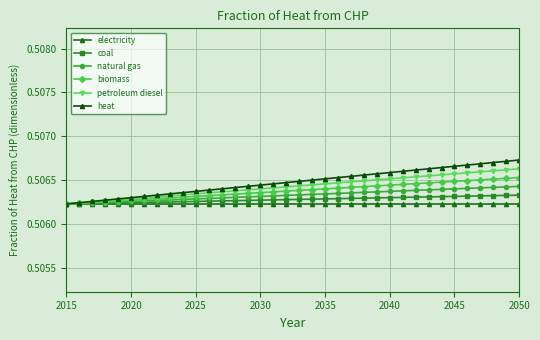

How many heat values are between 0 and 1?

36